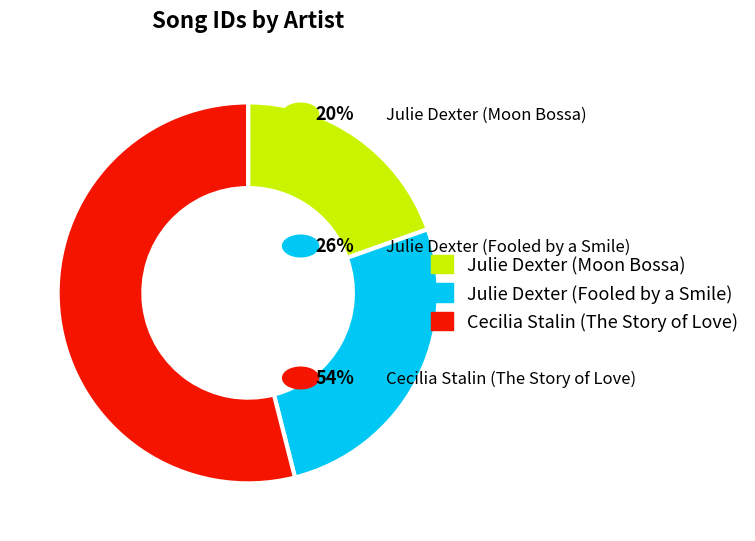

Is it true that Julie Dexter (Fooled by a Smile) is 26% of the pie?

True